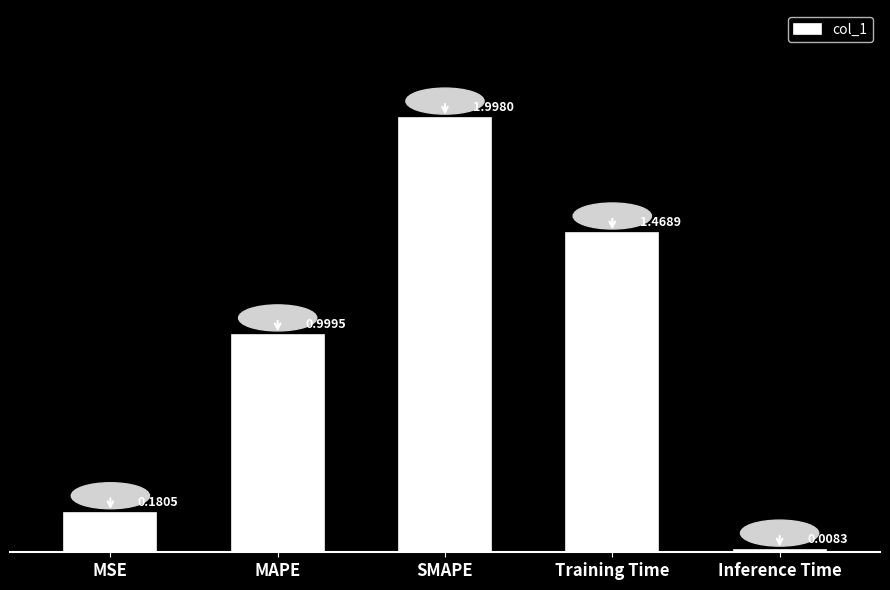

What is the sum of all values?

4.7